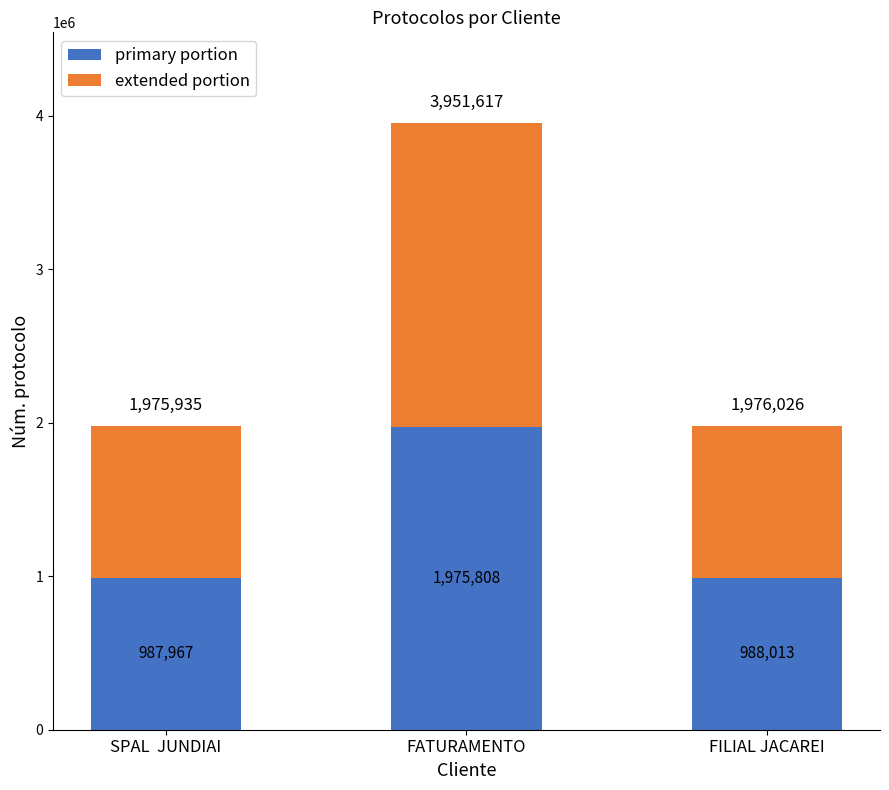

True or false: primary portion has a value of 987967 at SPAL  JUNDIAI.

True